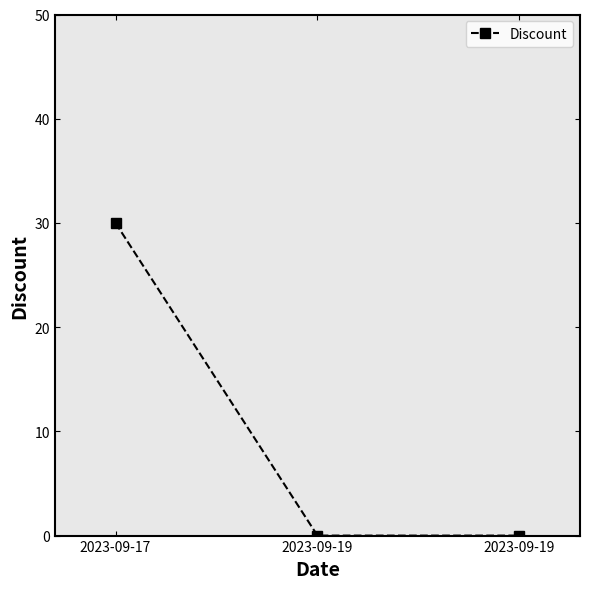

Where is the data nearest to the value 15?

2023-09-17